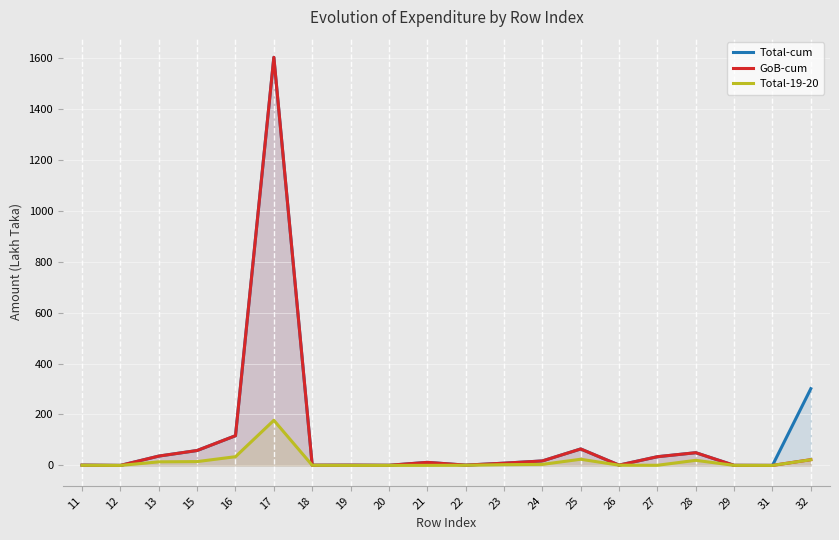

At how many categories does at least one series exceed 218?

2